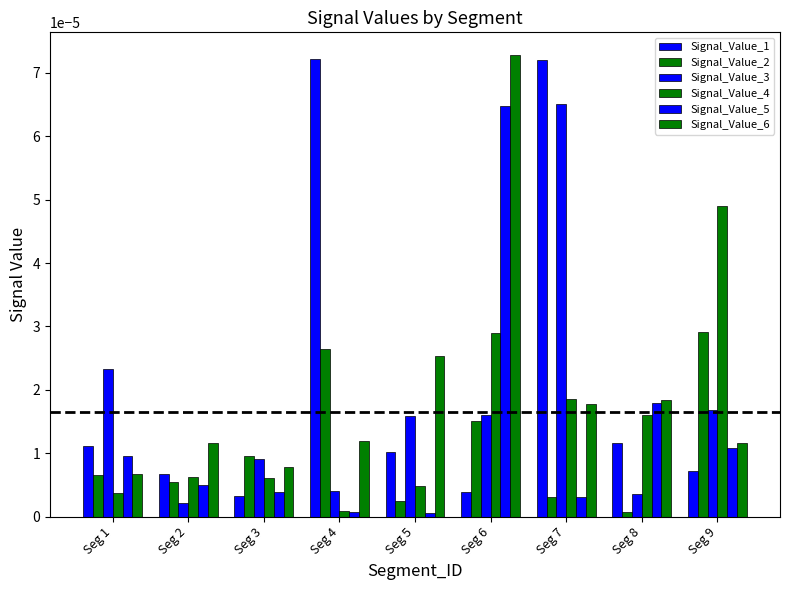

Which series has the widest spread of values?

Signal_Value_1